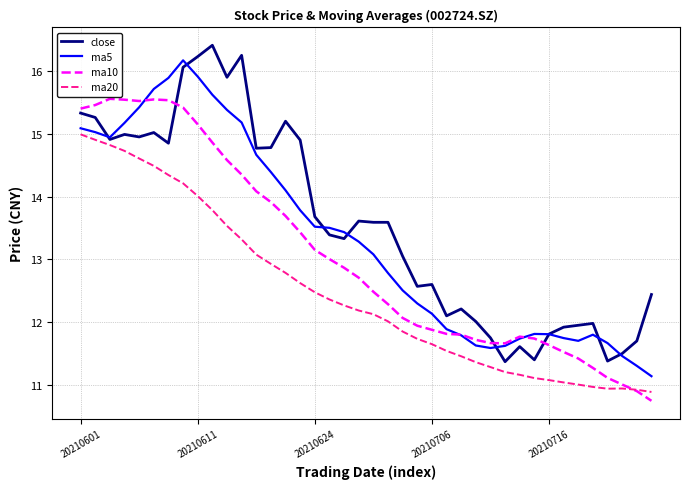

What is the highest value of the close series?

16.4